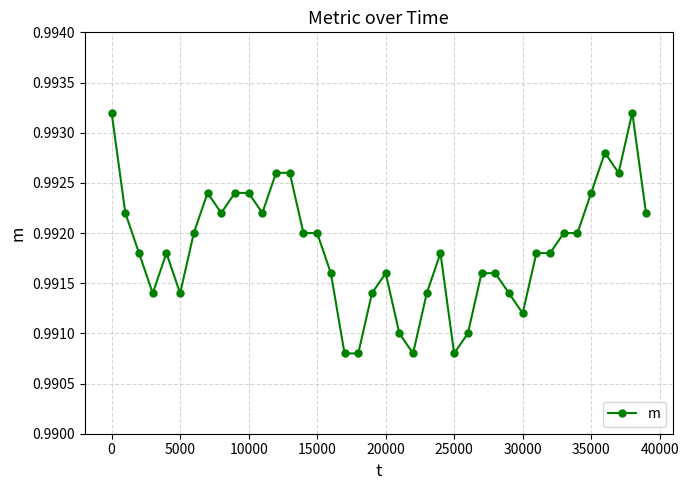

Count the number of data series in this chart.

1